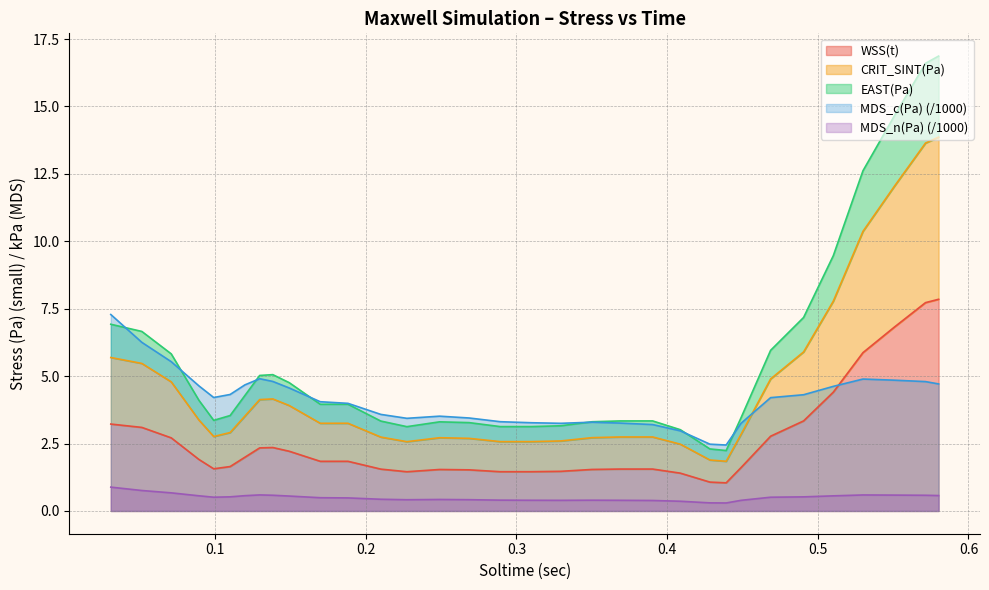

At how many categories does at least one series exceed 0?

33